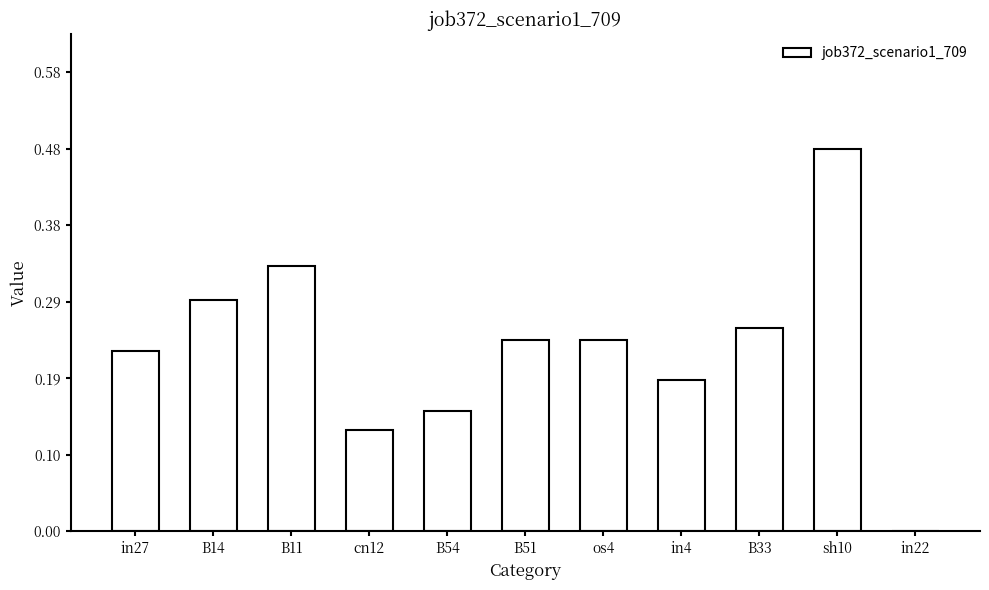

The value at B11 is 0.5. True or false?

False